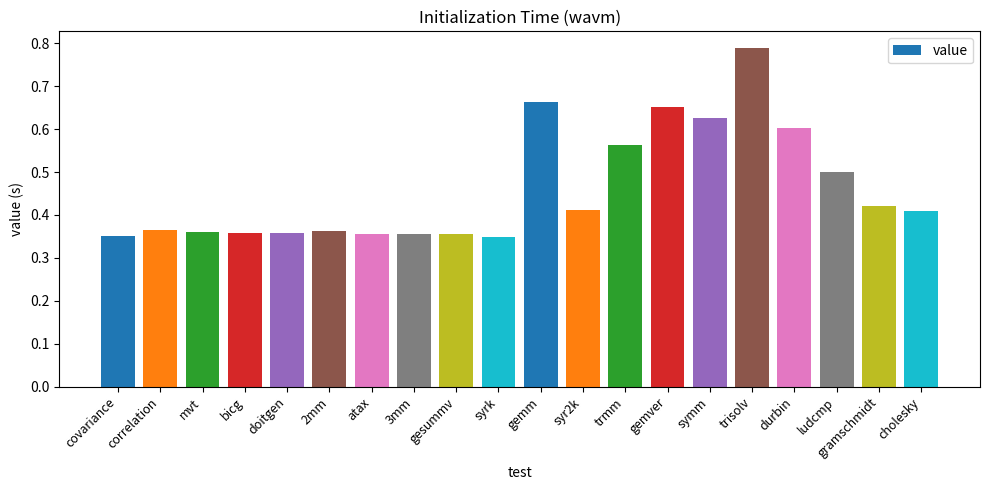

The value at covariance is 0.5. True or false?

False